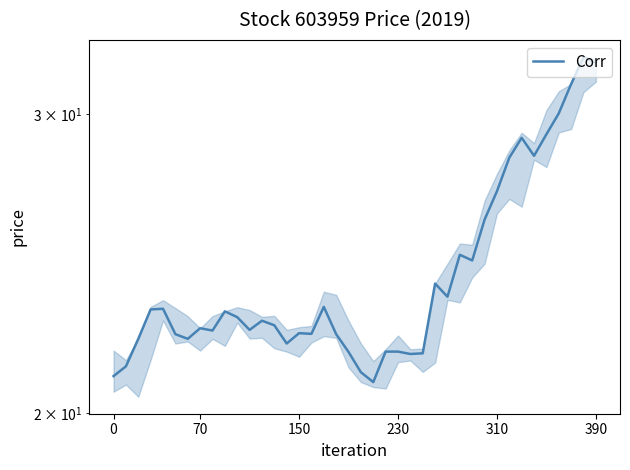

Which has a higher value, 36 or 18?

36